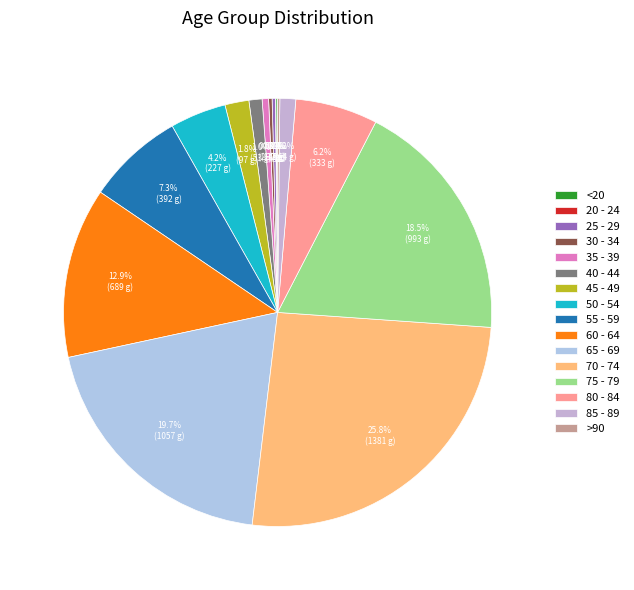

To the nearest percent, what percentage of the pie is 75 - 79?

19%